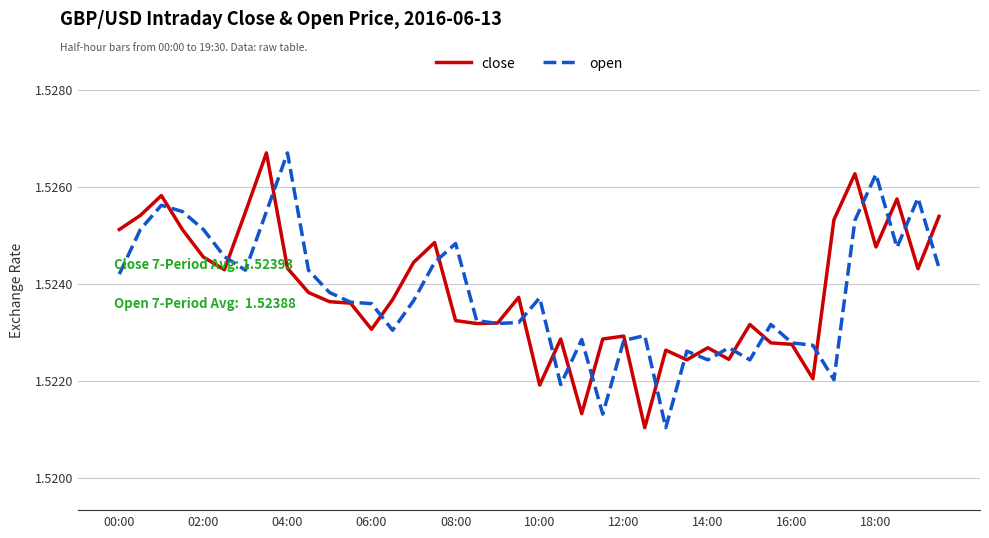

The open series shows 0.6 at 08:00. True or false?

False